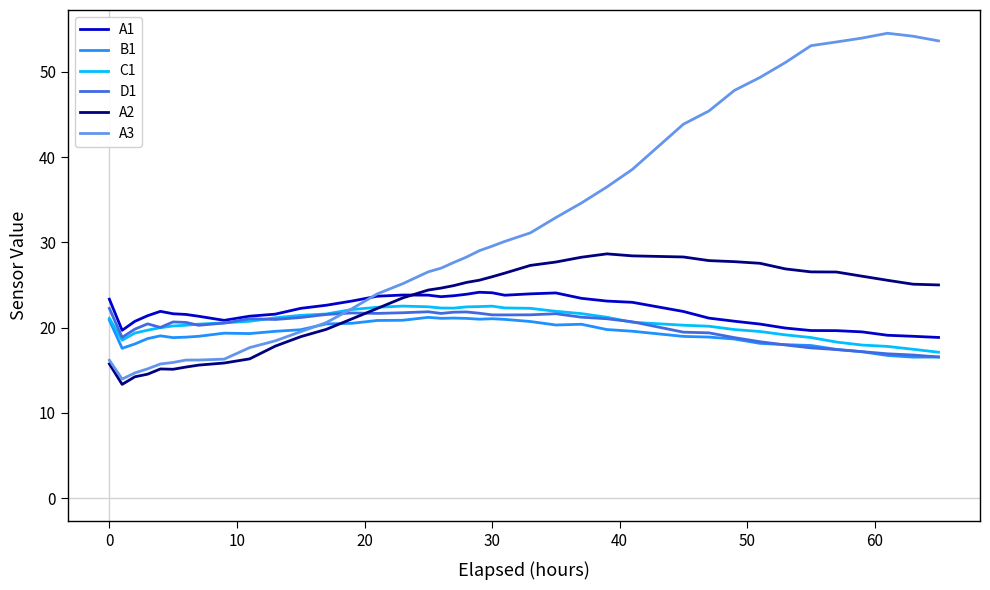

How many lines are shown in the chart?

6